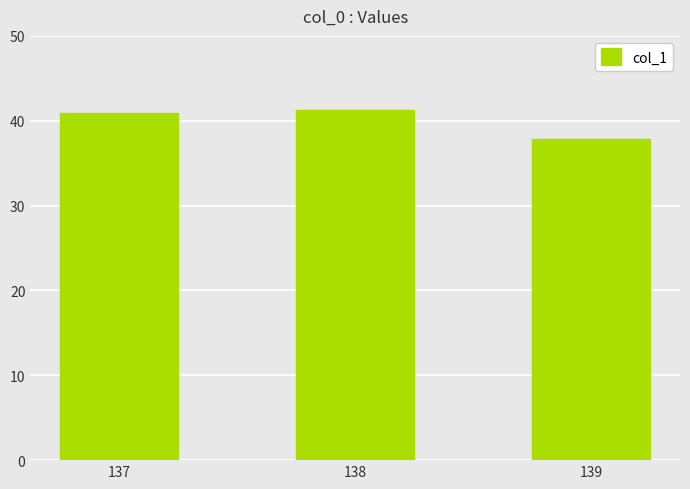

Between 139 and 138, which is larger?

138